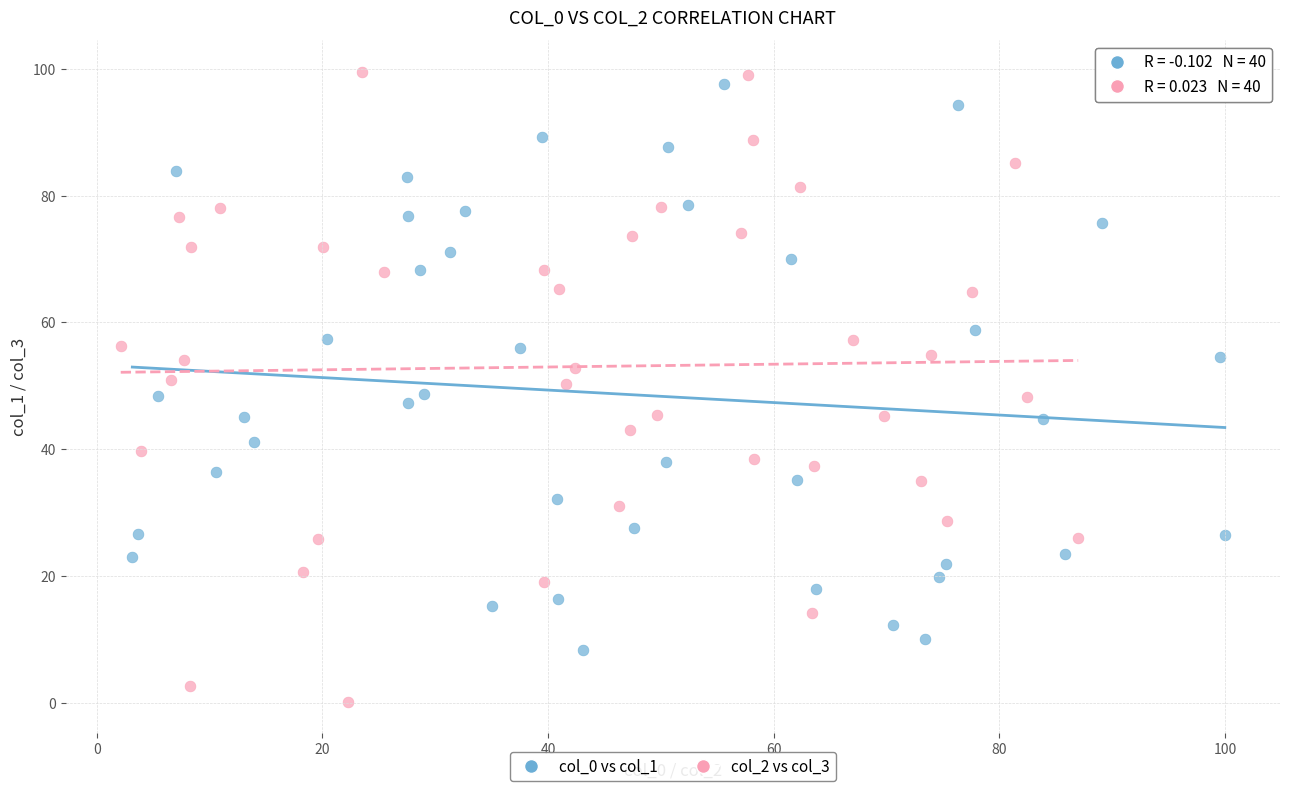

Which series reaches the minimum Y coordinate?

col_2 vs col_3